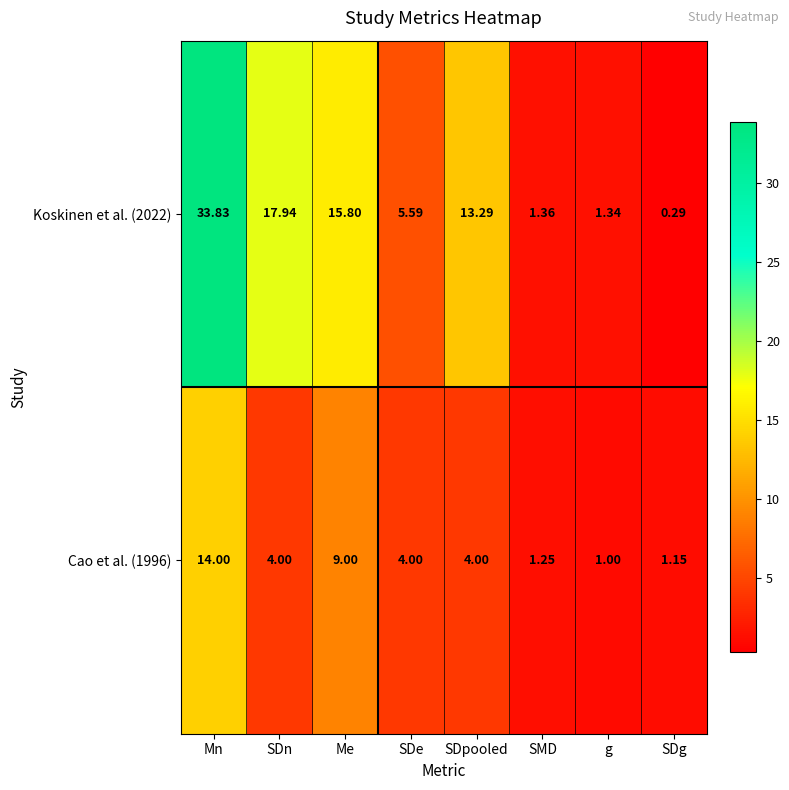

Which series changed the most between Me and SDe?

Koskinen et al. (2022)